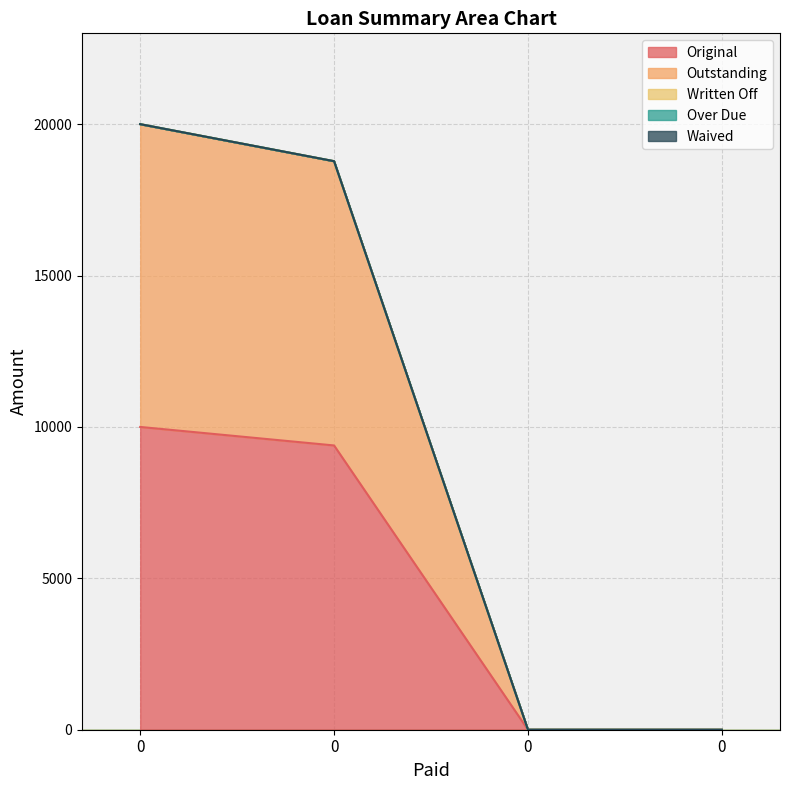

What is the maximum value shown in the chart?

10000.0